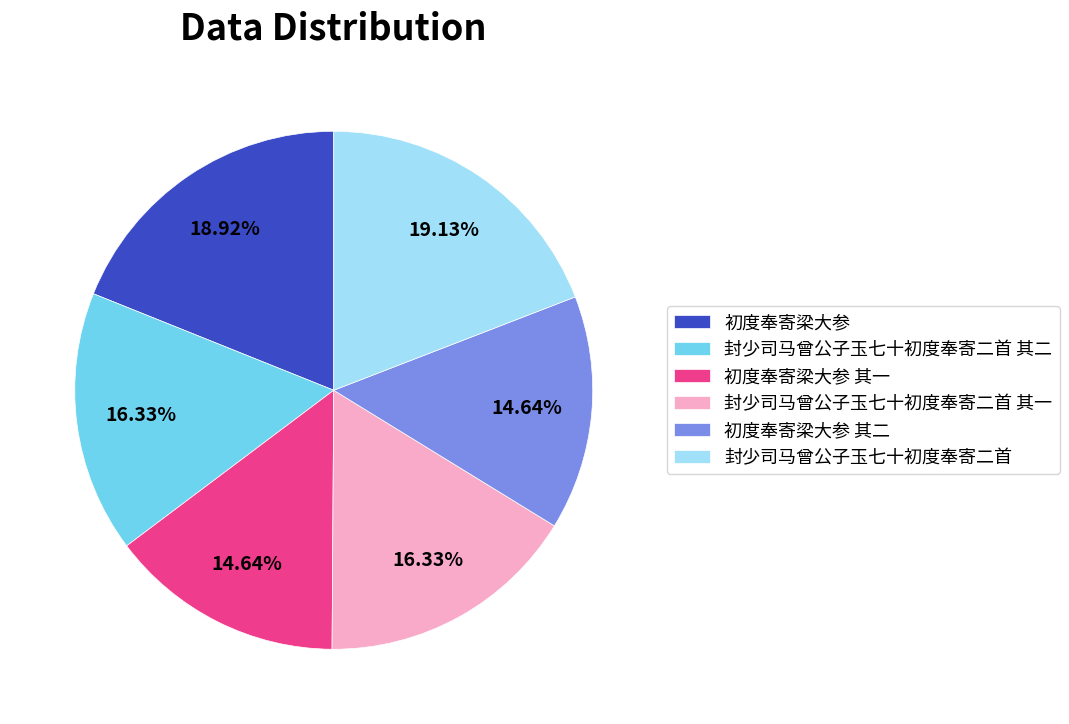

True or false: 初度奉寄梁大参 accounts for 19% of the total.

True